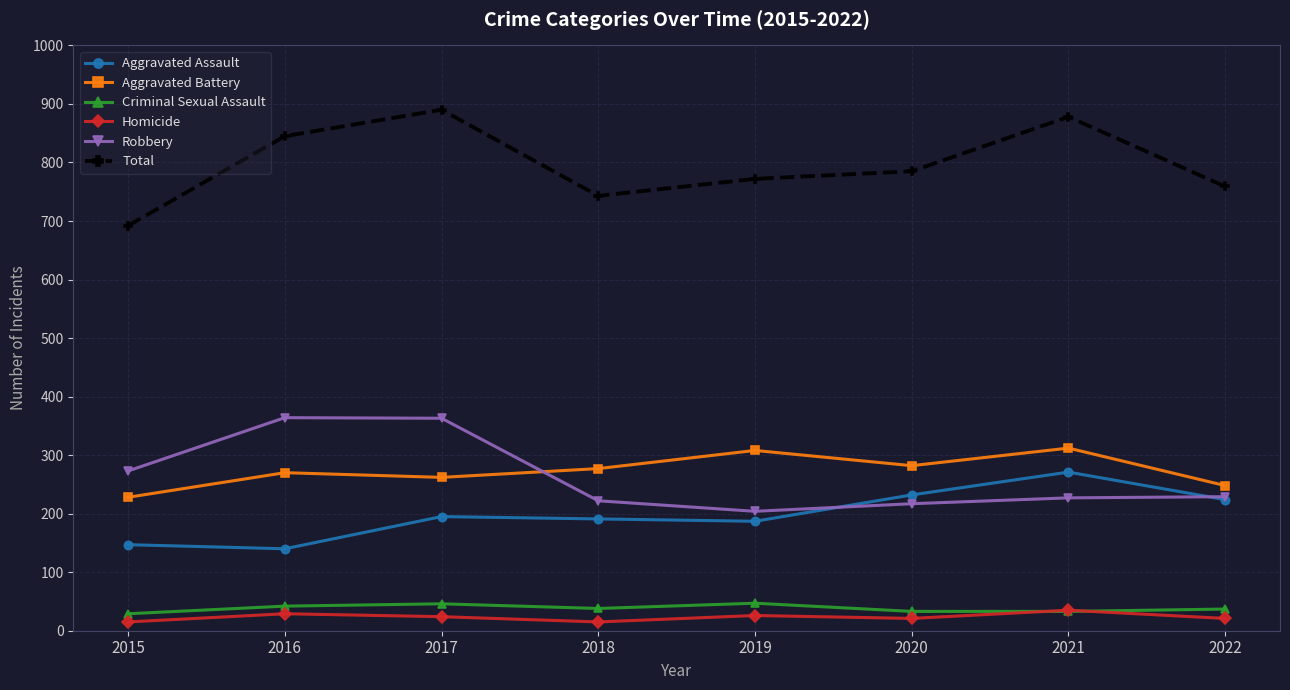

At which label is Robbery closest to 284?

2015